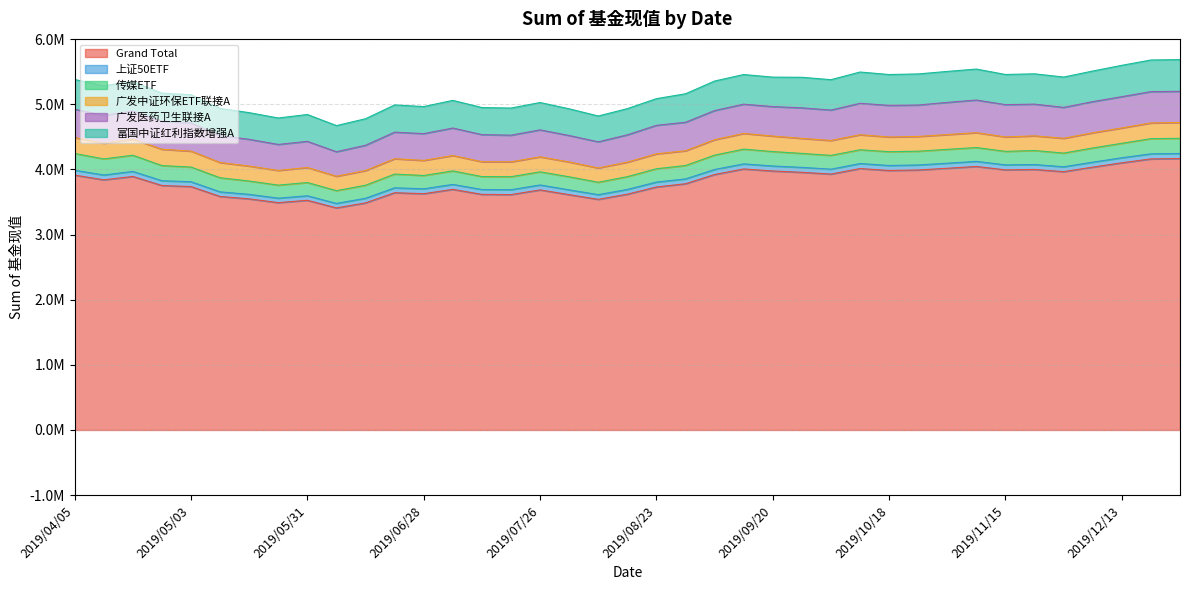

How many series are shown in this chart?

6